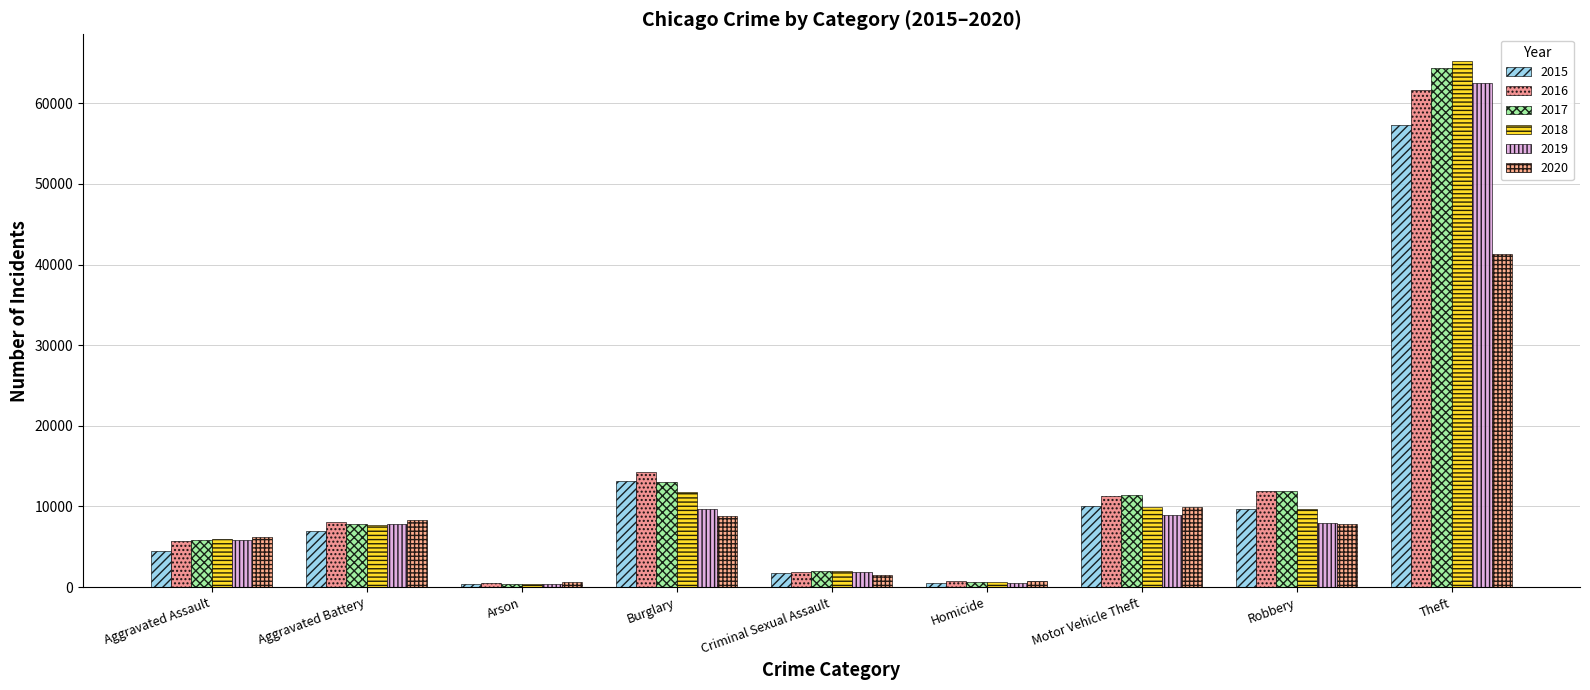

Is it true that 2018 equals 373 at Arson?

True